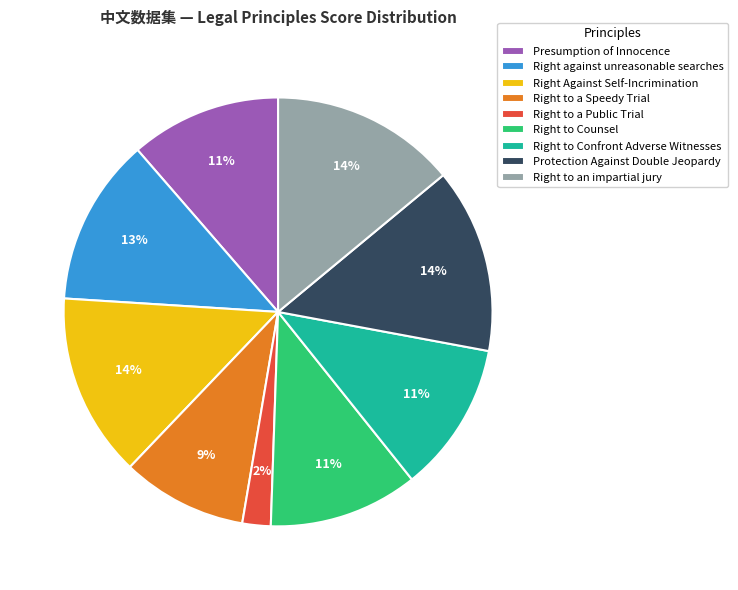

To the nearest percent, what is the difference between the largest and smallest slice percentages?

12%